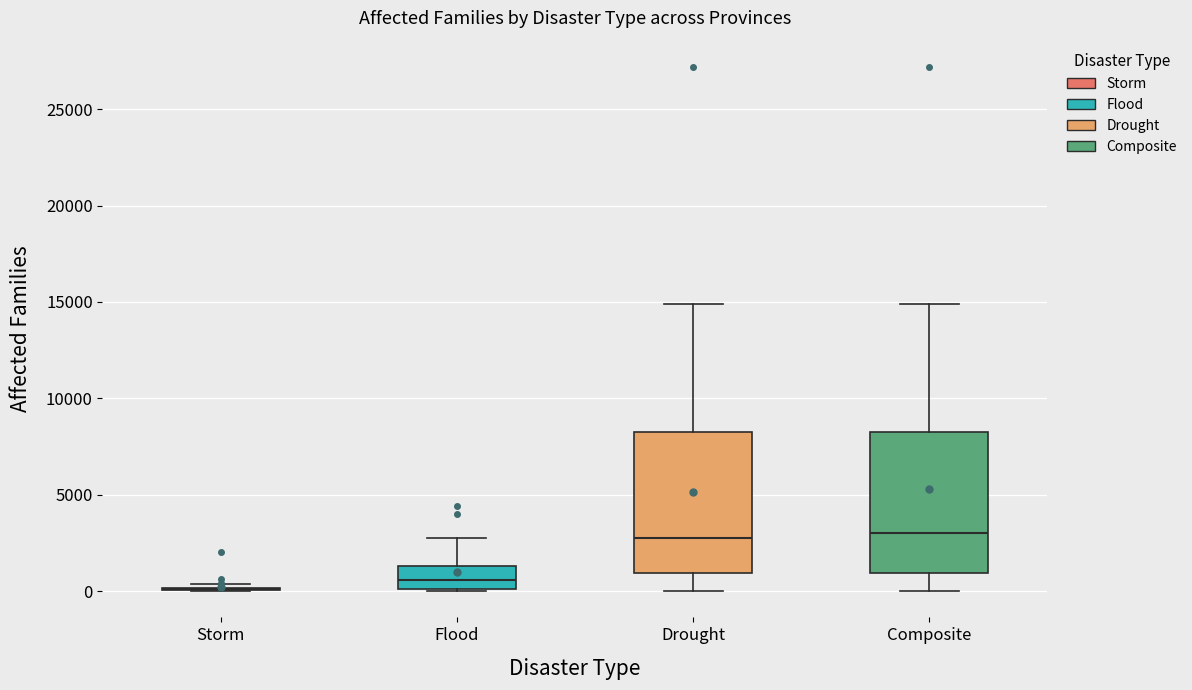

Reading left to right, read every box against the y-axis: the position of its median line, the range the box covers, and the ends of its whiskers. The values are not printed on the chart, so give them approximately, as read against the axis.

Storm: box collapsed to a line at 0, whiskers 0 to 500
Flood: median 500, box 0 to 1500, whiskers 0 to 2500
Drought: median 2500, box 1000 to 8500, whiskers 0 to 15000
Composite: median 3000, box 1000 to 8500, whiskers 0 to 15000